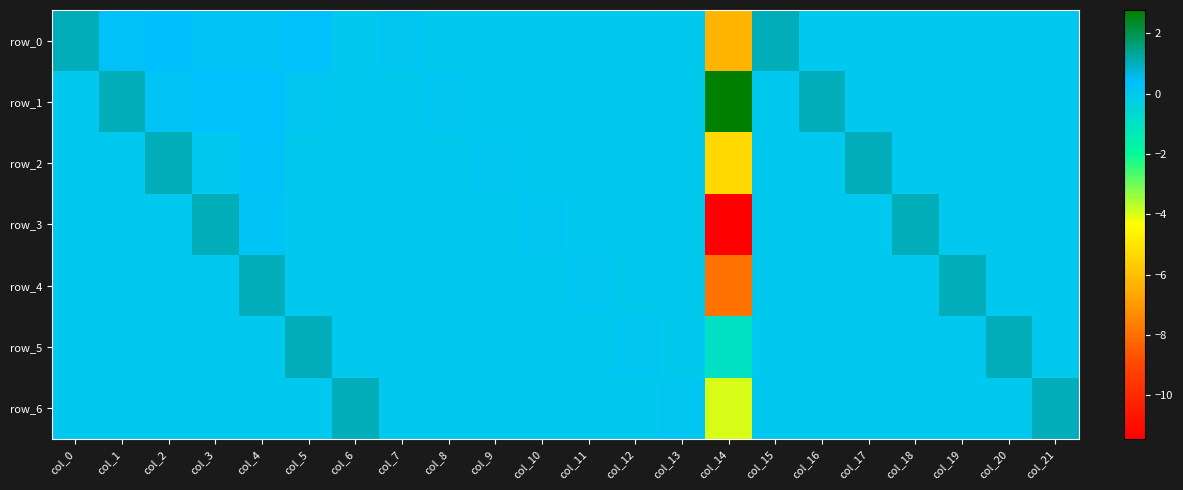

What is the maximum value shown in the chart?

2.8